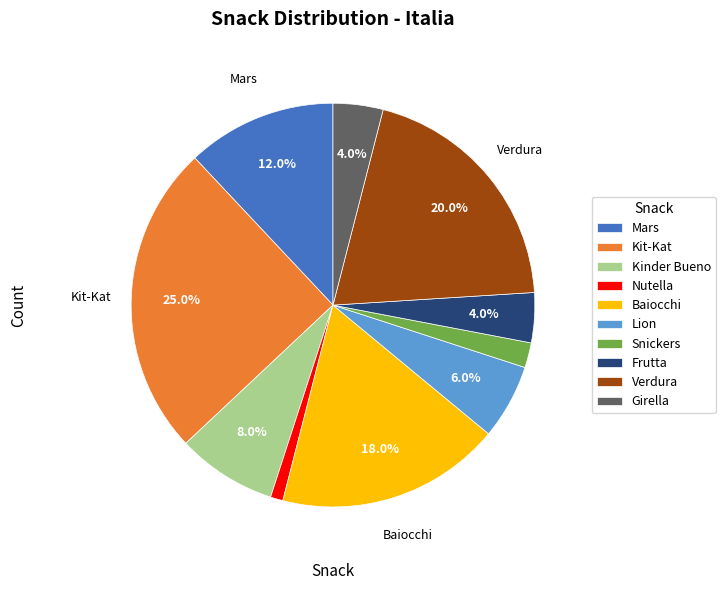

To the nearest percent, what percentage of the pie is Kit-Kat?

25%